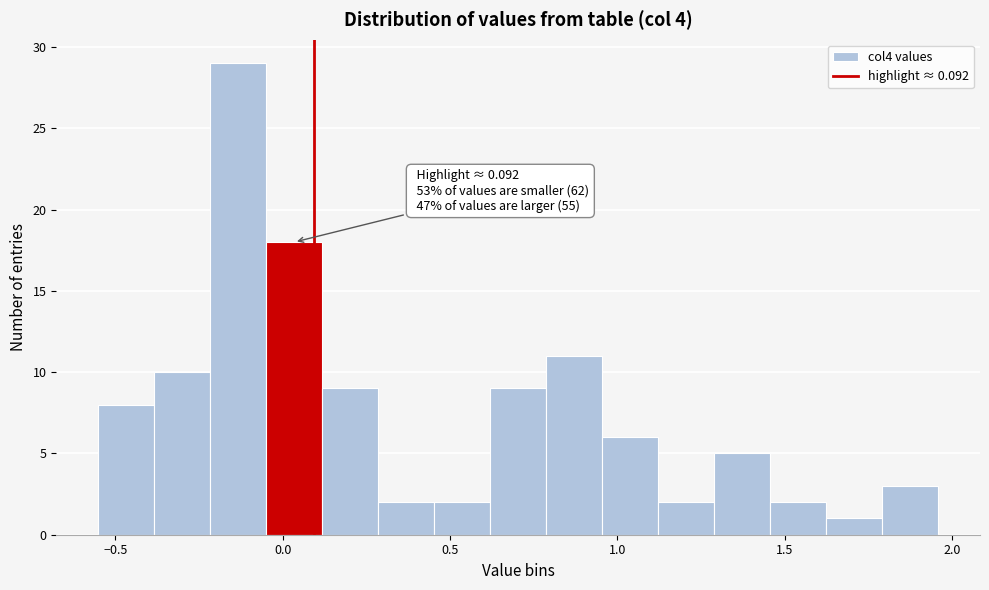

Around what value on the x-axis is the tallest bar? Give the approximate position of its centre, as read against the axis.

-0.15